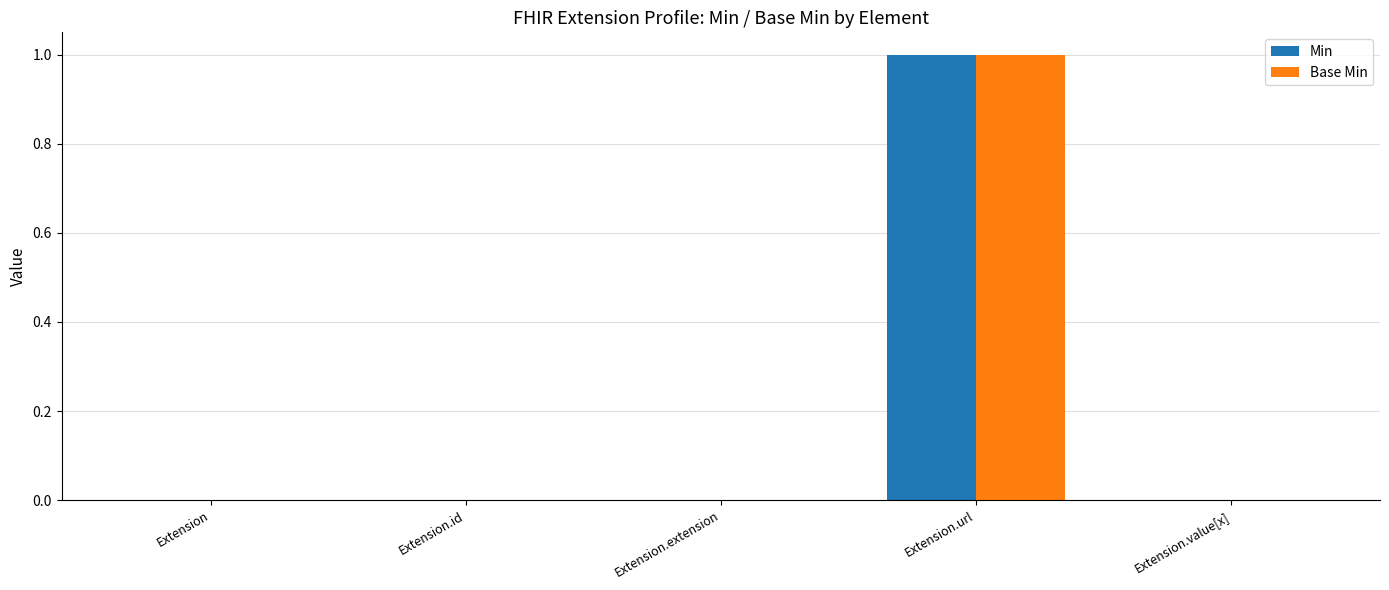

What is the maximum value shown in the chart?

1